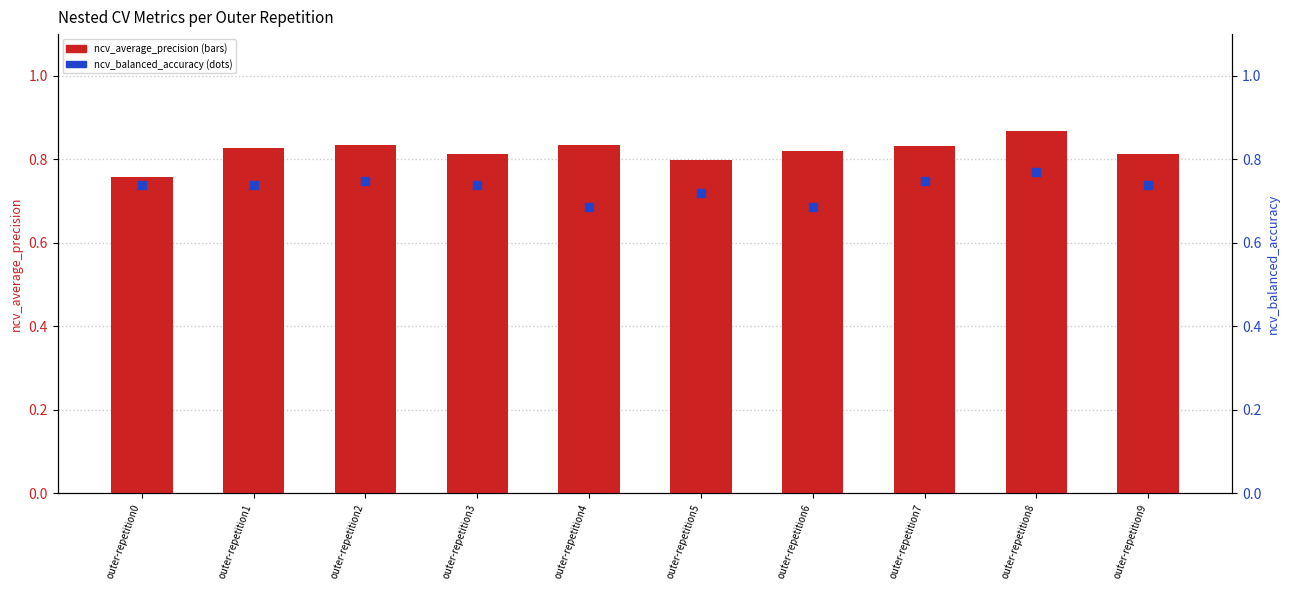

Which series reaches the maximum Y coordinate?

ncv_average_precision